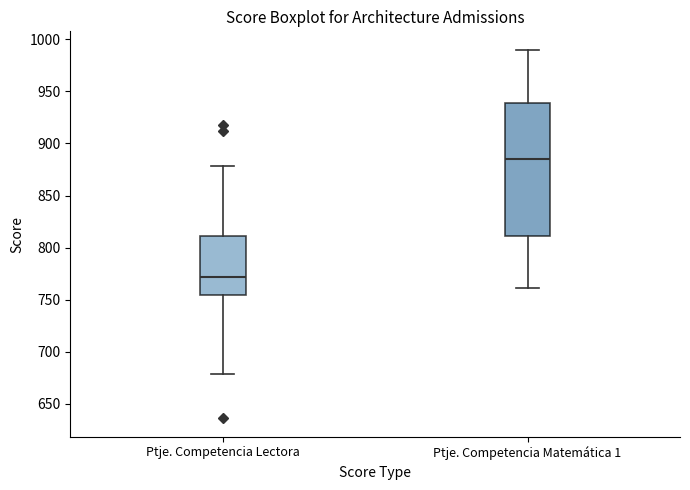

Which box is the tallest, from its lower edge to its upper edge?

Ptje. Competencia Matemática 1